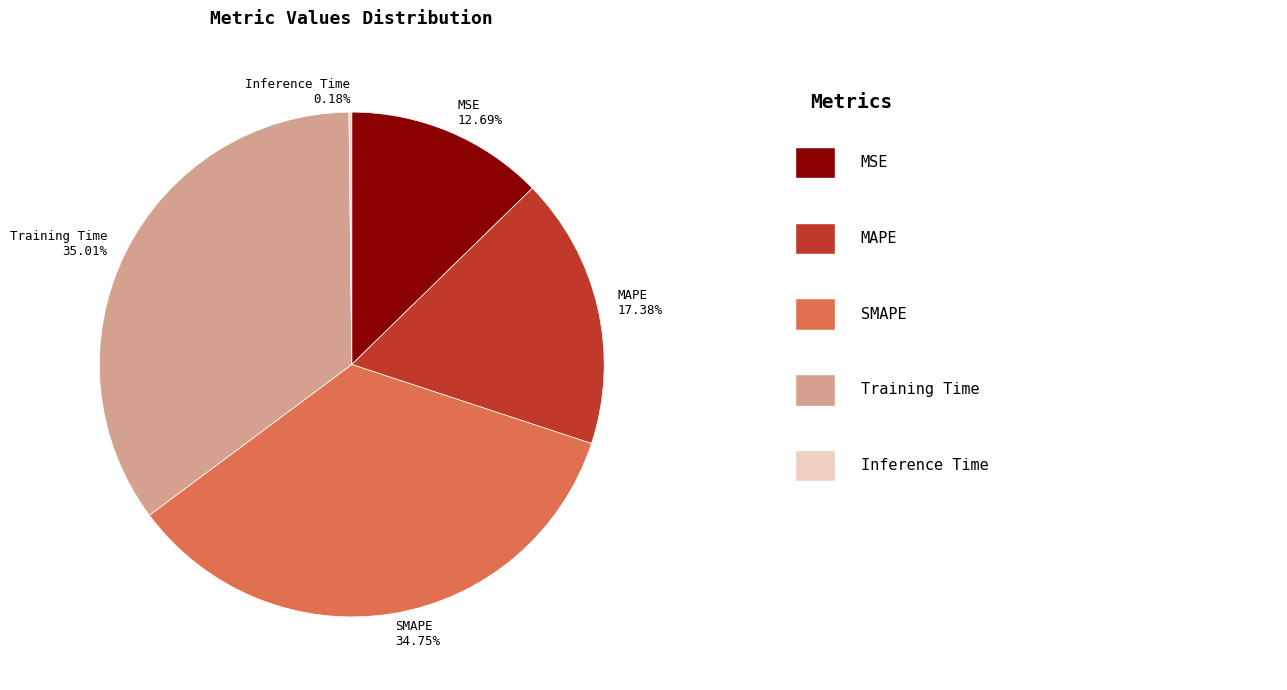

What is the ratio of the value at MSE to the value at MAPE?

0.7